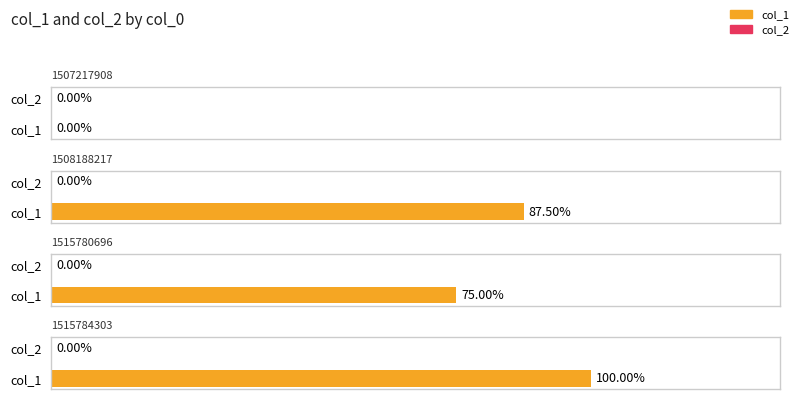

Which series changed the most between 1507217908 and 1515784303?

col_1